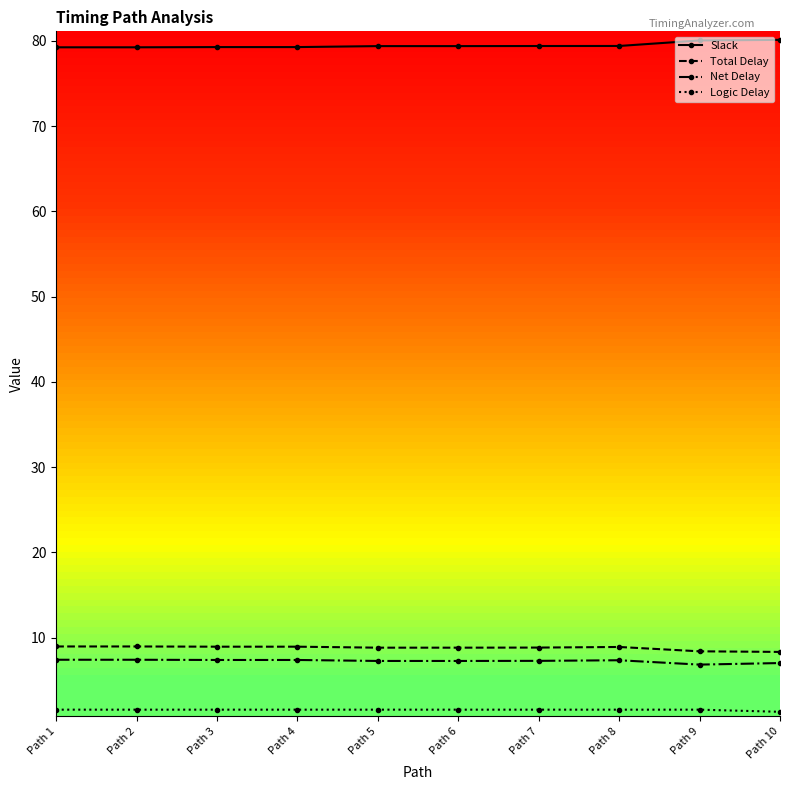

Is this an area chart (filled region under the line)?

No